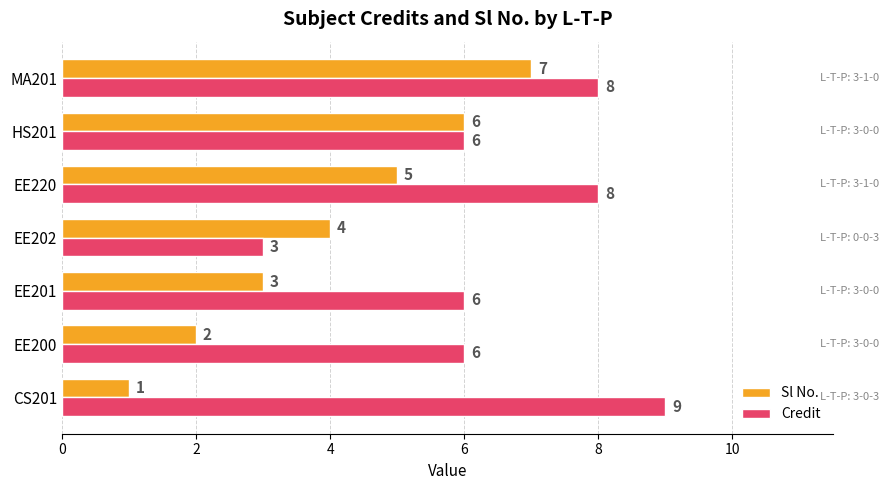

At MA201, list the series in order from smallest to largest.

Sl No., Credit